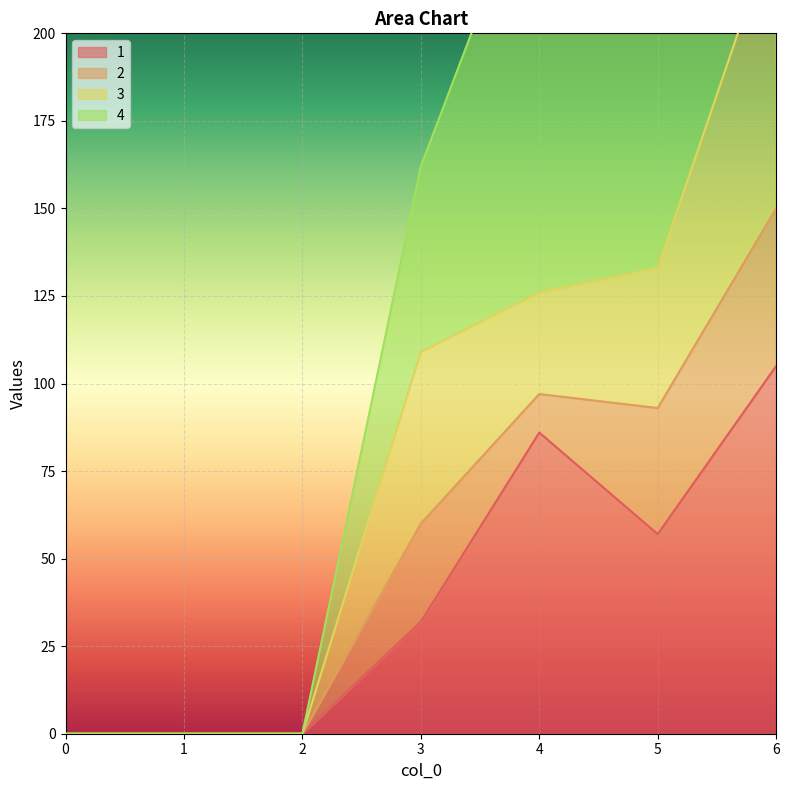

What is the difference between the maximum and minimum values in the 1 series?

105